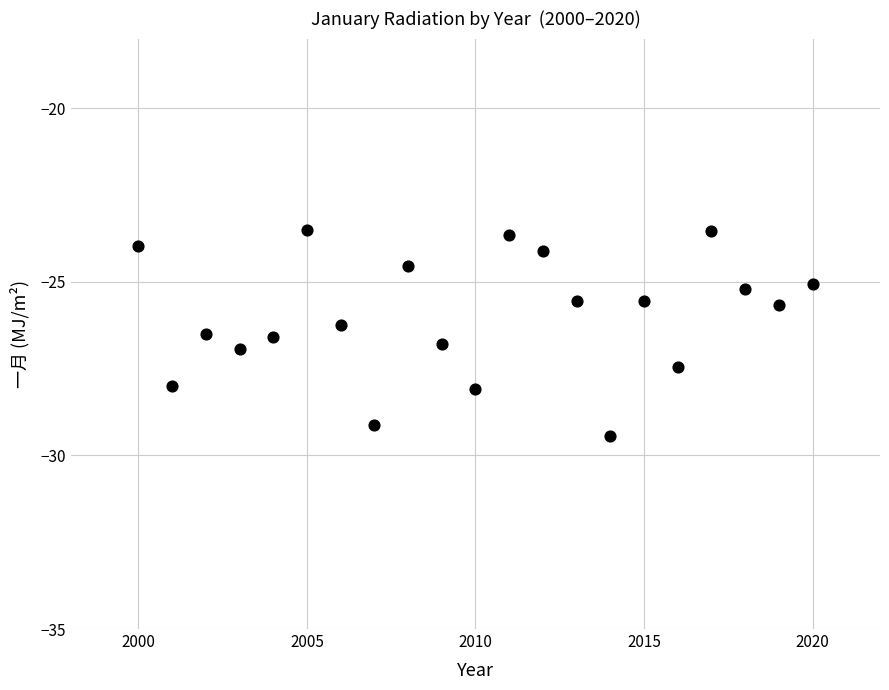

What is the range of Y values (max minus min)?

5.9